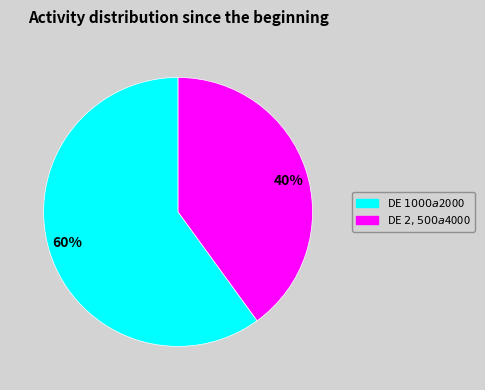

To the nearest percent, what portion does 40% represent?

40%